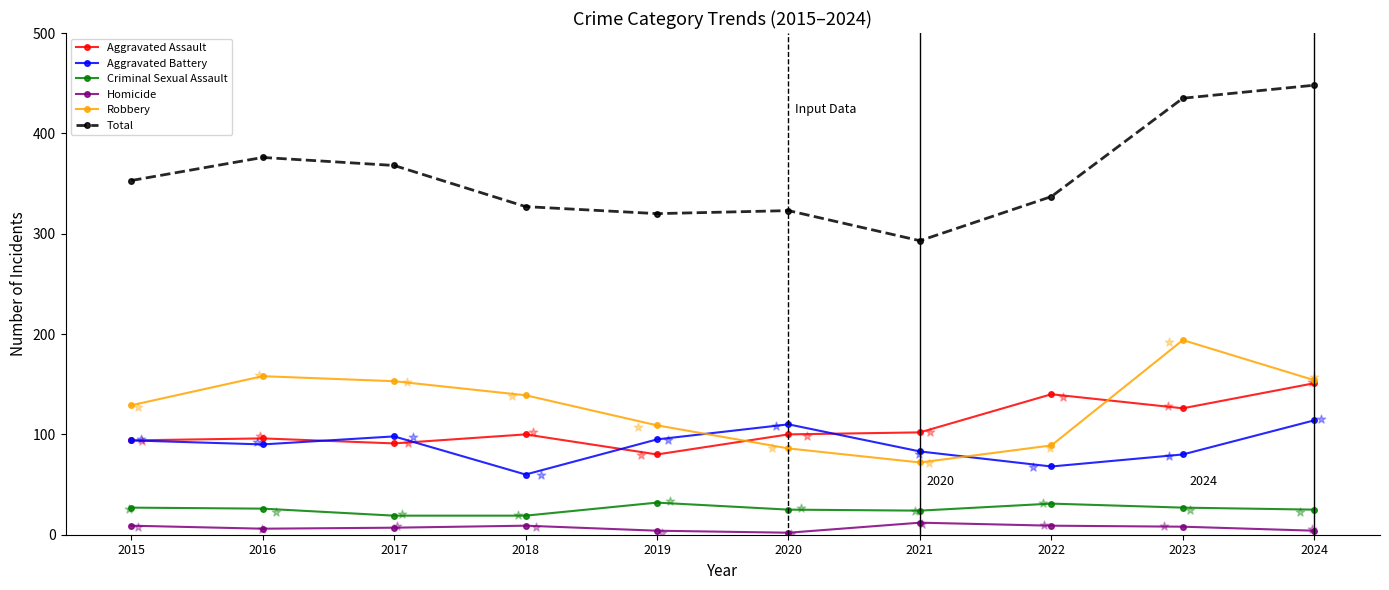

What are all the series names shown in the legend?

Aggravated Assault, Aggravated Battery, Criminal Sexual Assault, Homicide, Robbery, Total